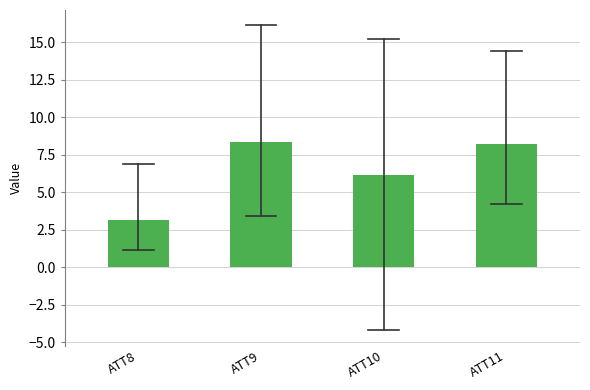

Reading left to right, what are all the values shown in this chart?

ATT8=3.2	ATT9=8.4	ATT10=6.1	ATT11=8.2